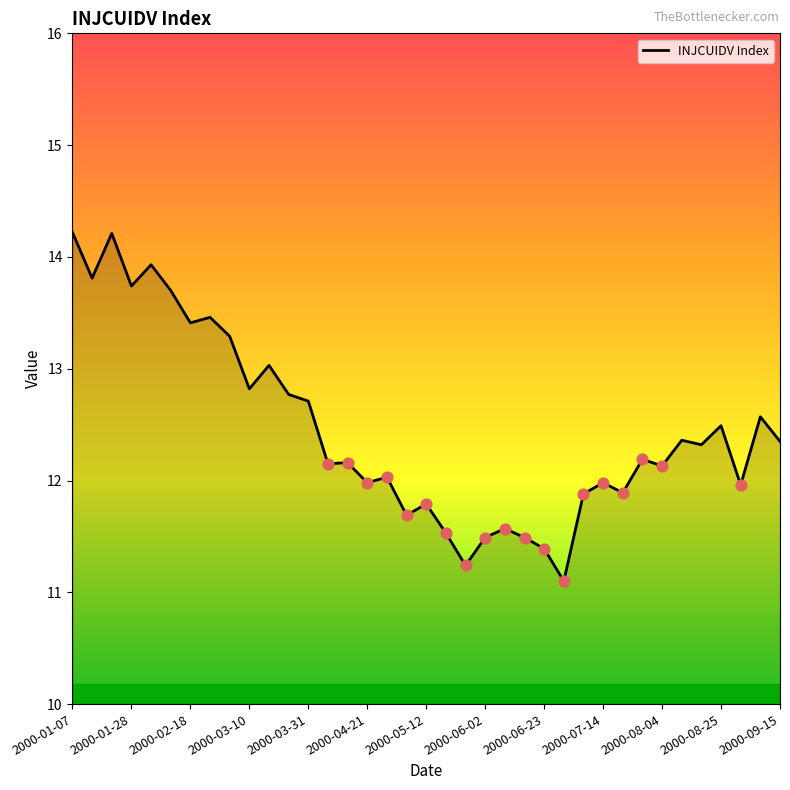

What is the smallest value displayed?

11.1